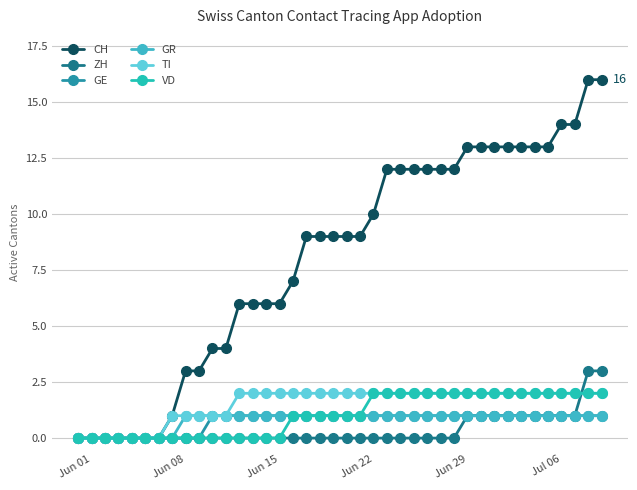

How many GR values are between 1 and 2?

32